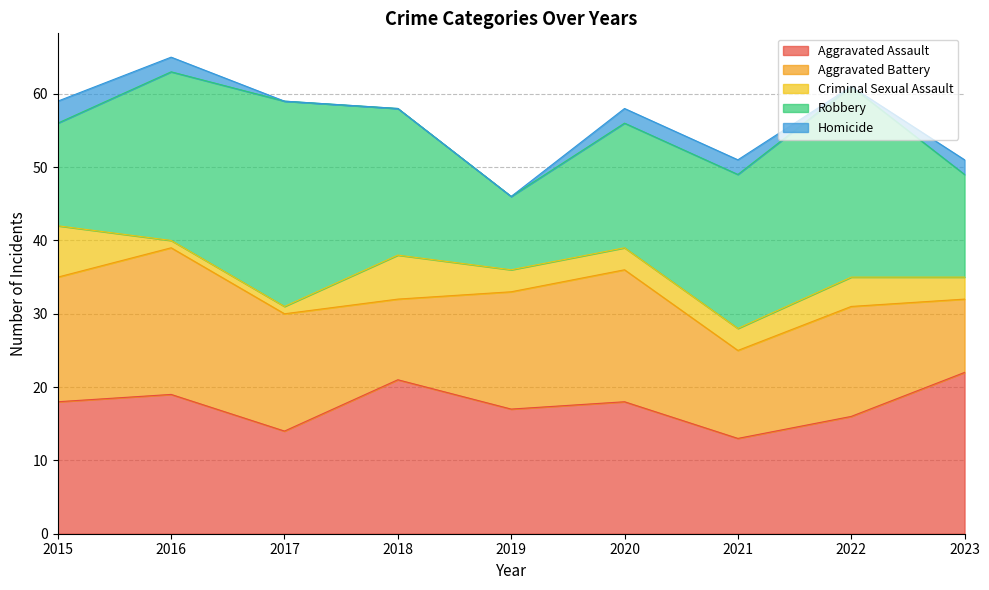

What is the difference between the second highest and second lowest values in the Robbery series?

12